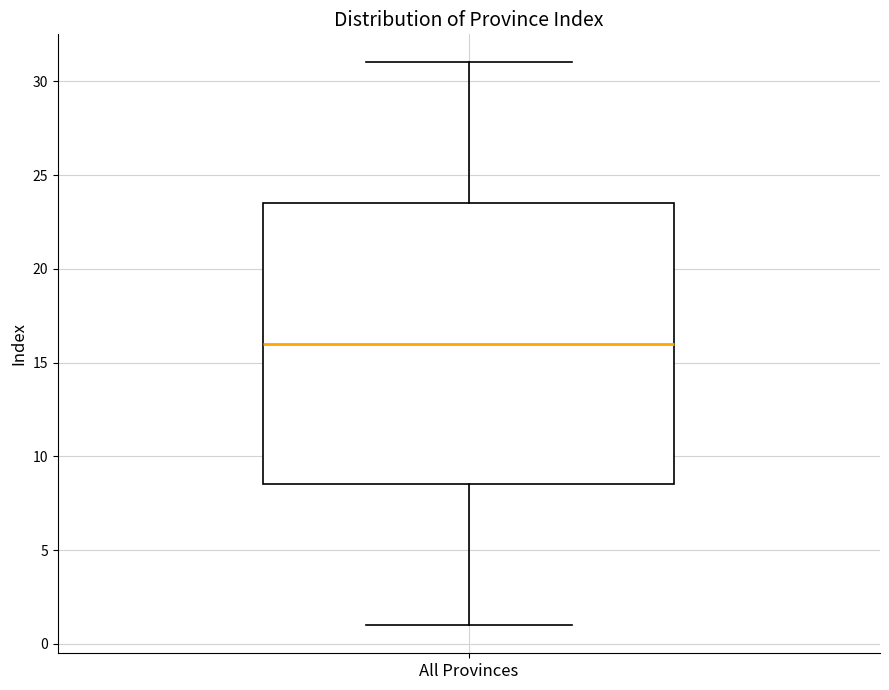

Where is the lower edge of the box for All Provinces on the y-axis? The values are not printed on the chart, so give them approximately, as read against the axis.

8.5